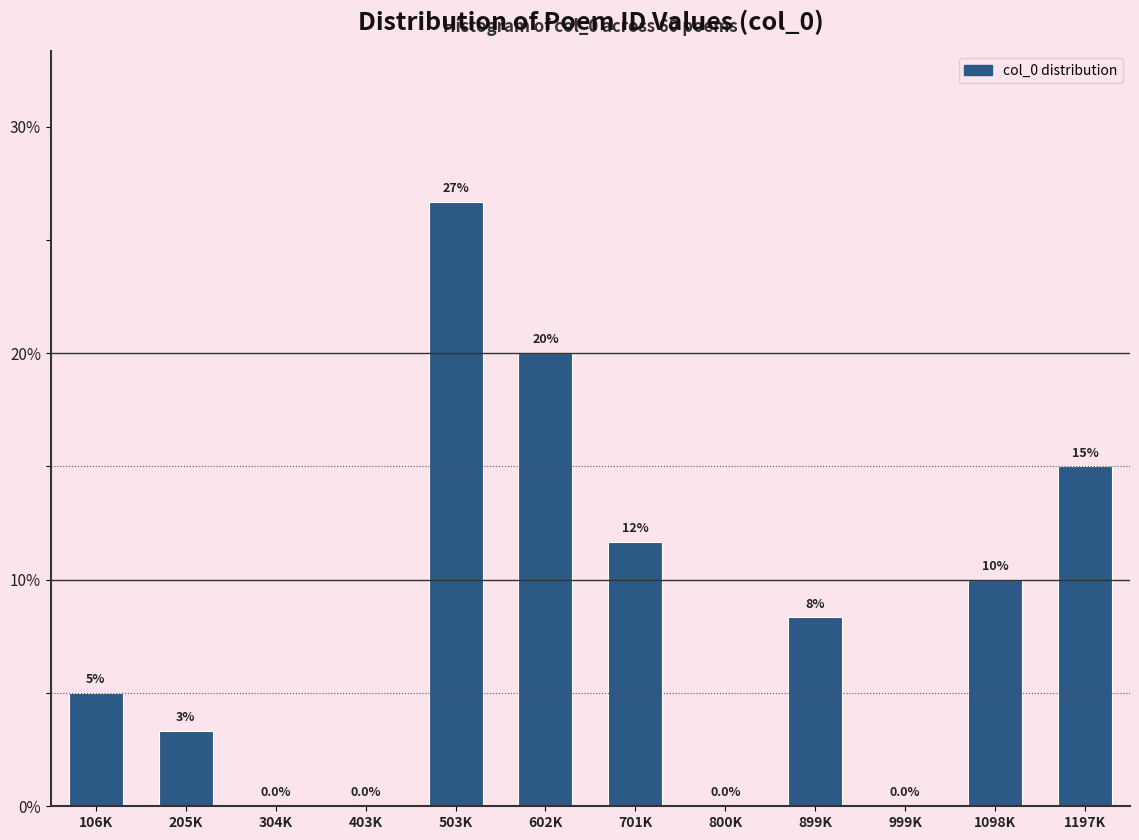

The value at 1098K is 16.6. True or false?

False